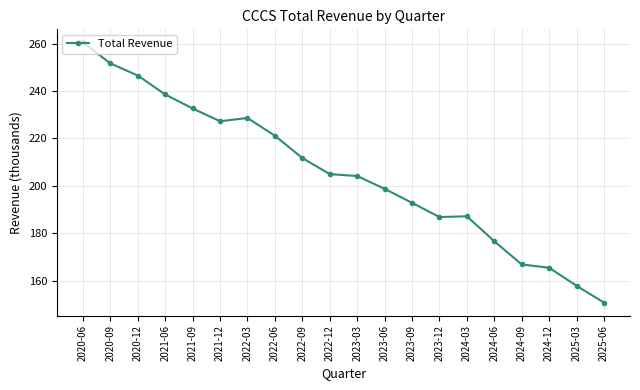

Does the chart have visible grid lines?

Yes